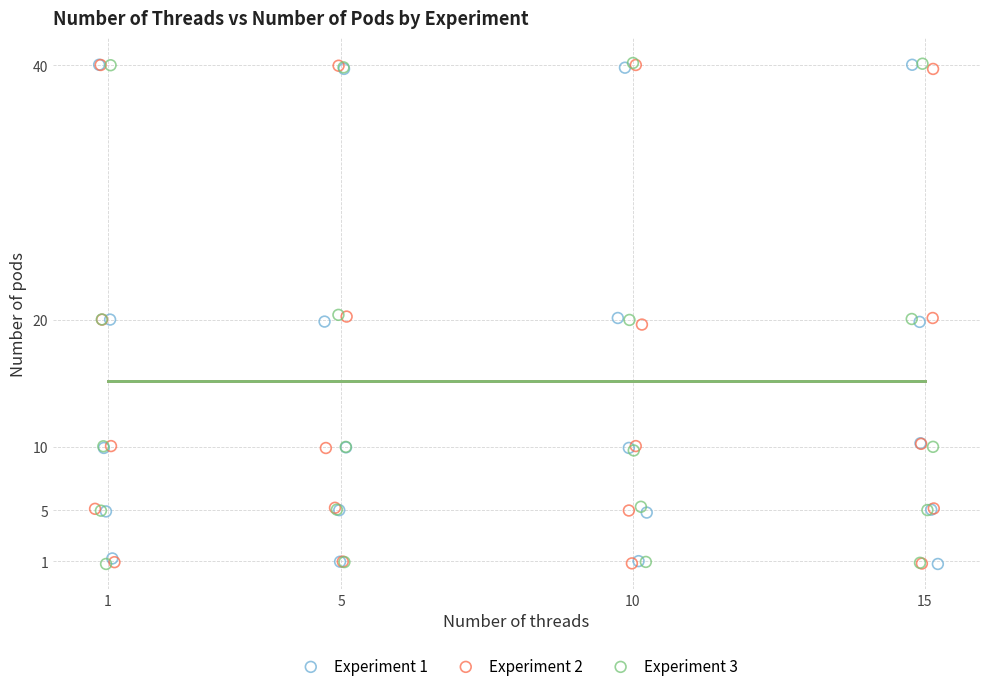

What are all the series names shown in the legend?

Experiment 1, Experiment 2, Experiment 3